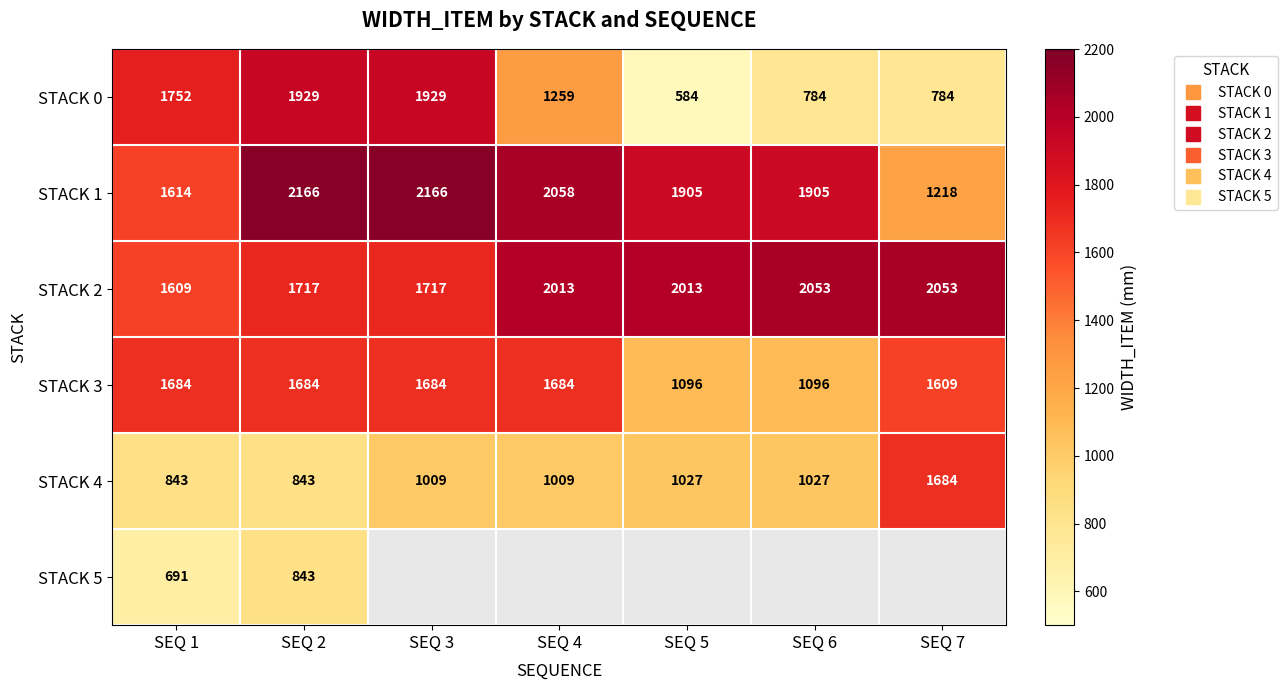

Count the number of categories in the chart.

7